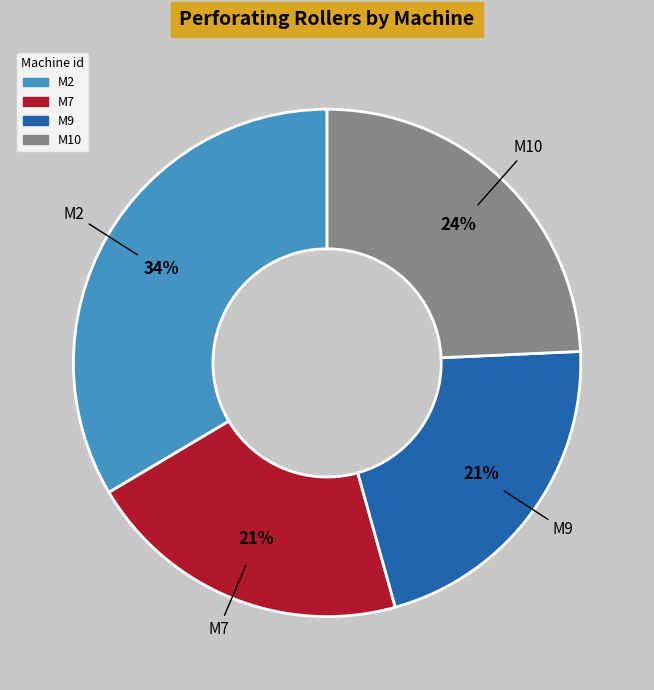

Does any single category account for the majority?

No